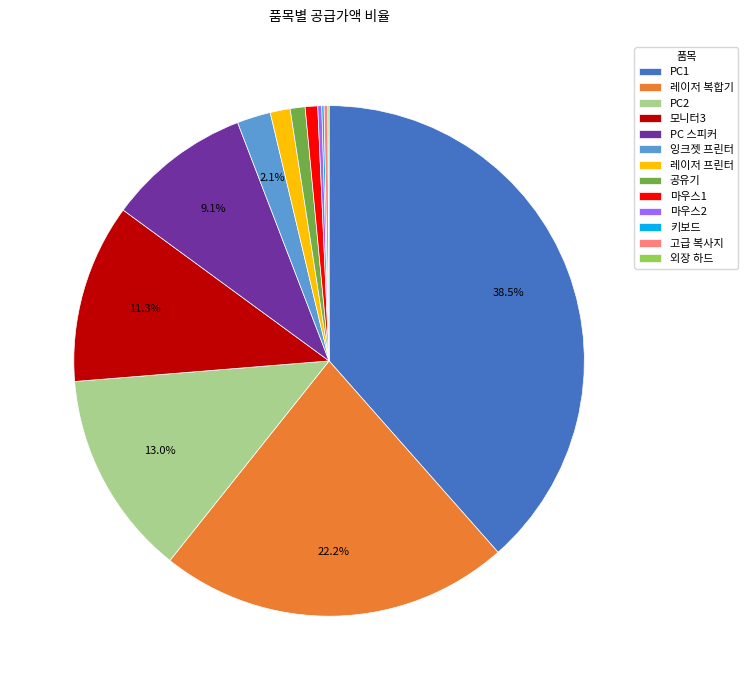

Approximately how many times larger is the value at PC1 compared to PC2?

3.0